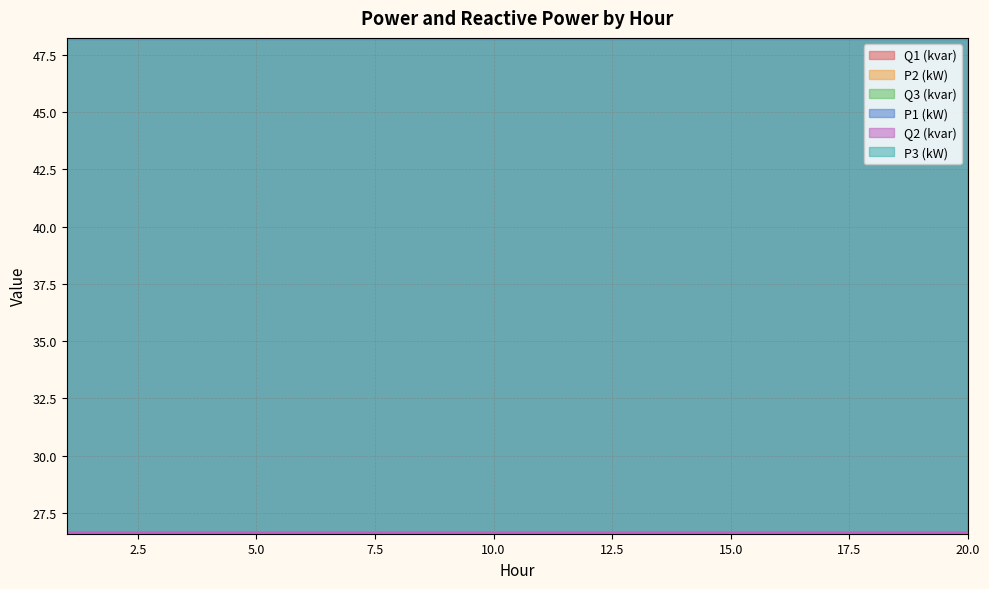

What is the total value across all series at 1?

224.5